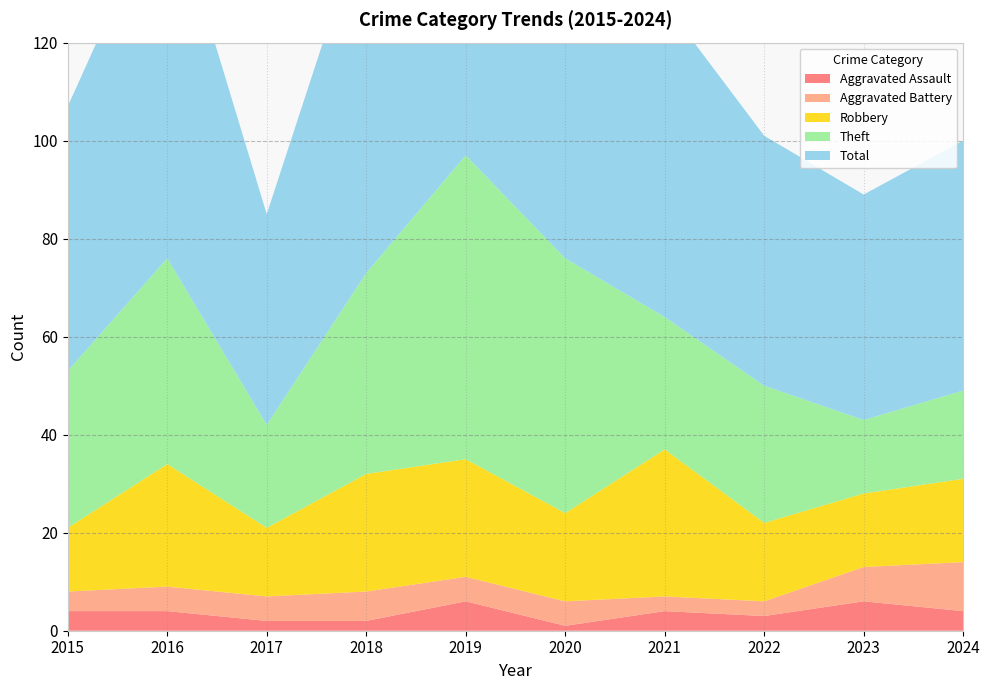

Reading right to left, list all the values displayed in this chart.

Aggravated Assault: 4	6	3	4	1	6	2	2	4	4
Aggravated Battery: 10	7	3	3	5	5	6	5	5	4
Robbery: 17	15	16	30	18	24	24	14	25	13
Theft: 18	15	28	27	52	62	41	21	42	32
Total: 51	46	51	64	76	97	74	43	76	54